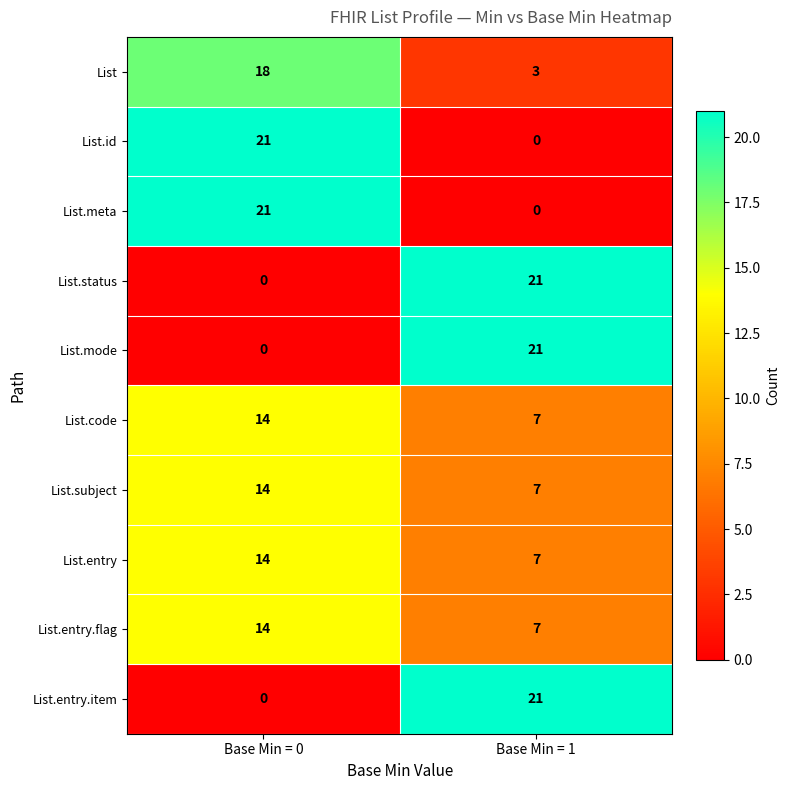

What is the spread (max minus min) of values at Base Min = 1?

21